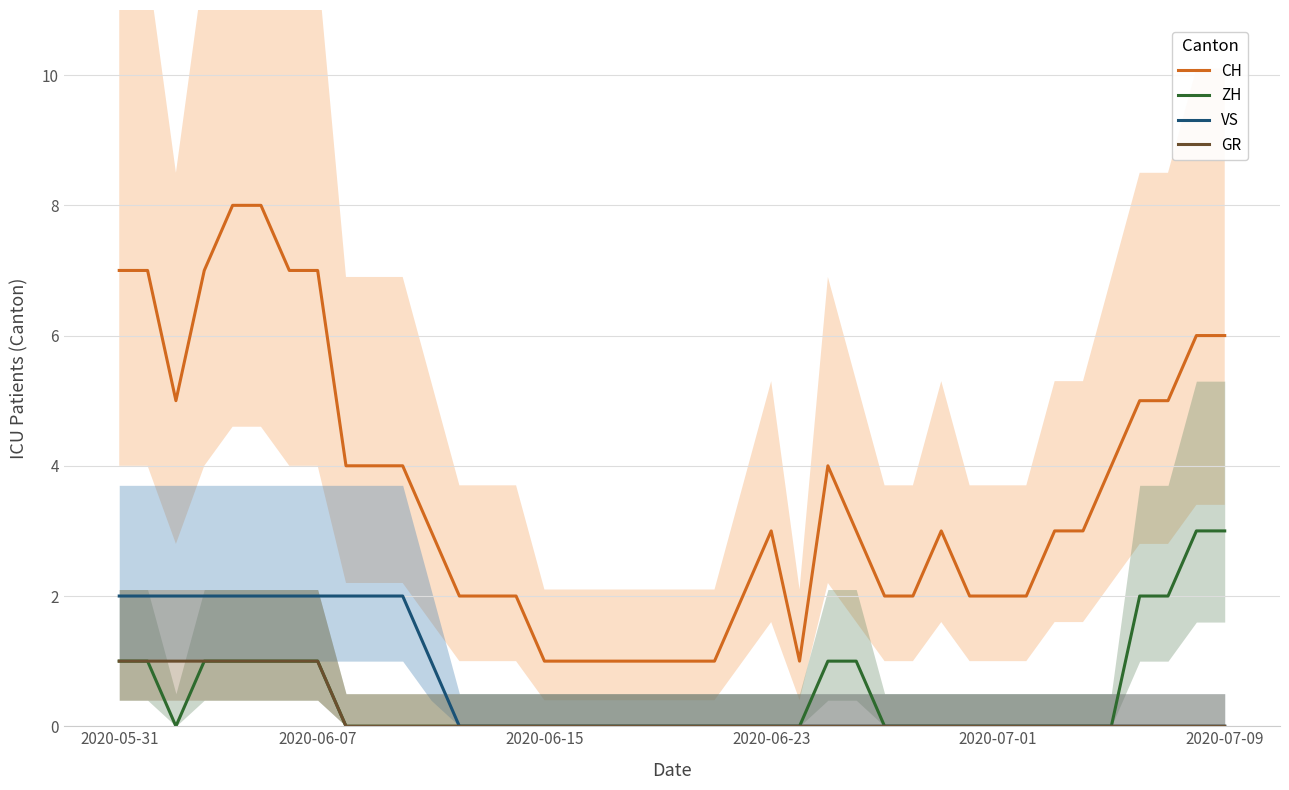

What is the highest value of the ZH series?

3